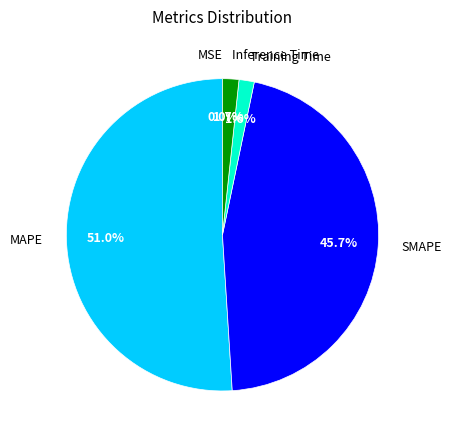

Is it true that MAPE is 41% of the pie?

False